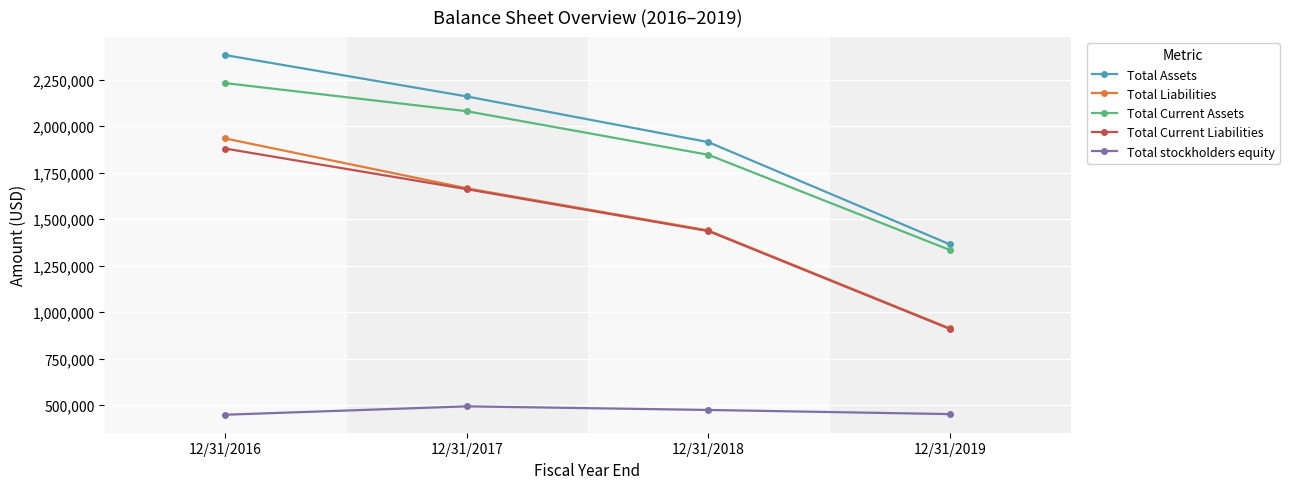

True or false: Total Current Assets has a value of 3355440 at 12/31/2016.

False